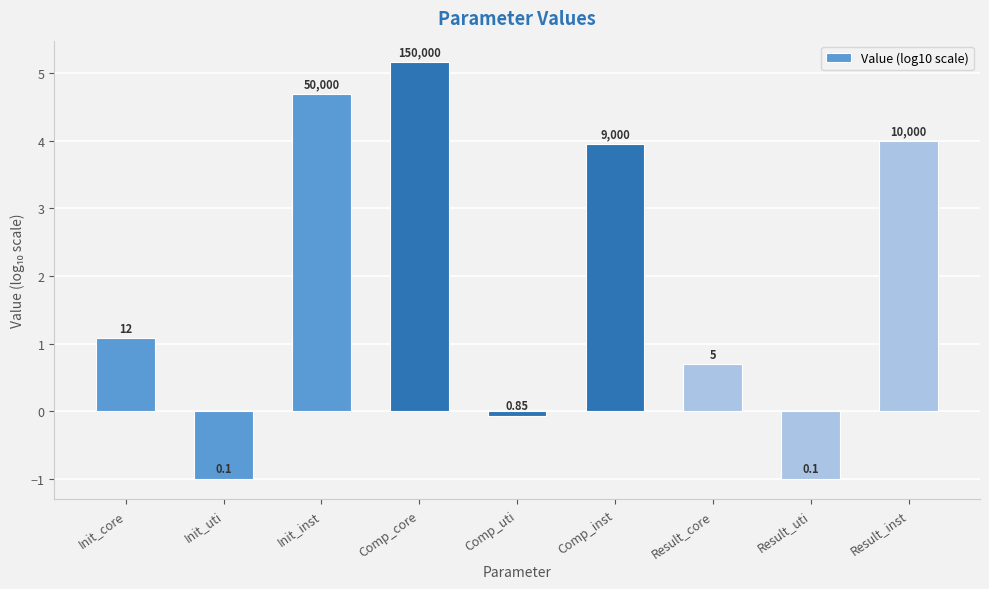

How many bars are there in total?

9